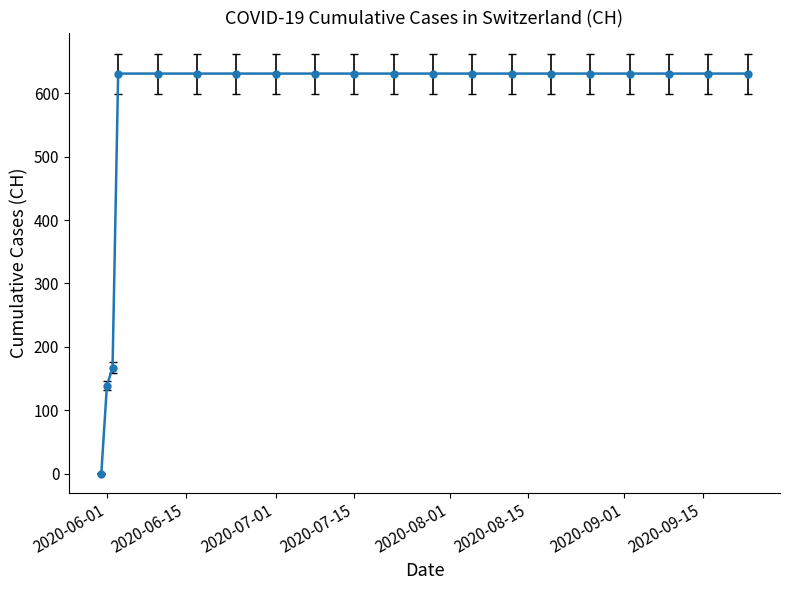

Reading right to left, extract all data points from this chart.

631	631	631	631	631	631	631	631	631	631	631	631	631	631	631	631	631	167	139	0